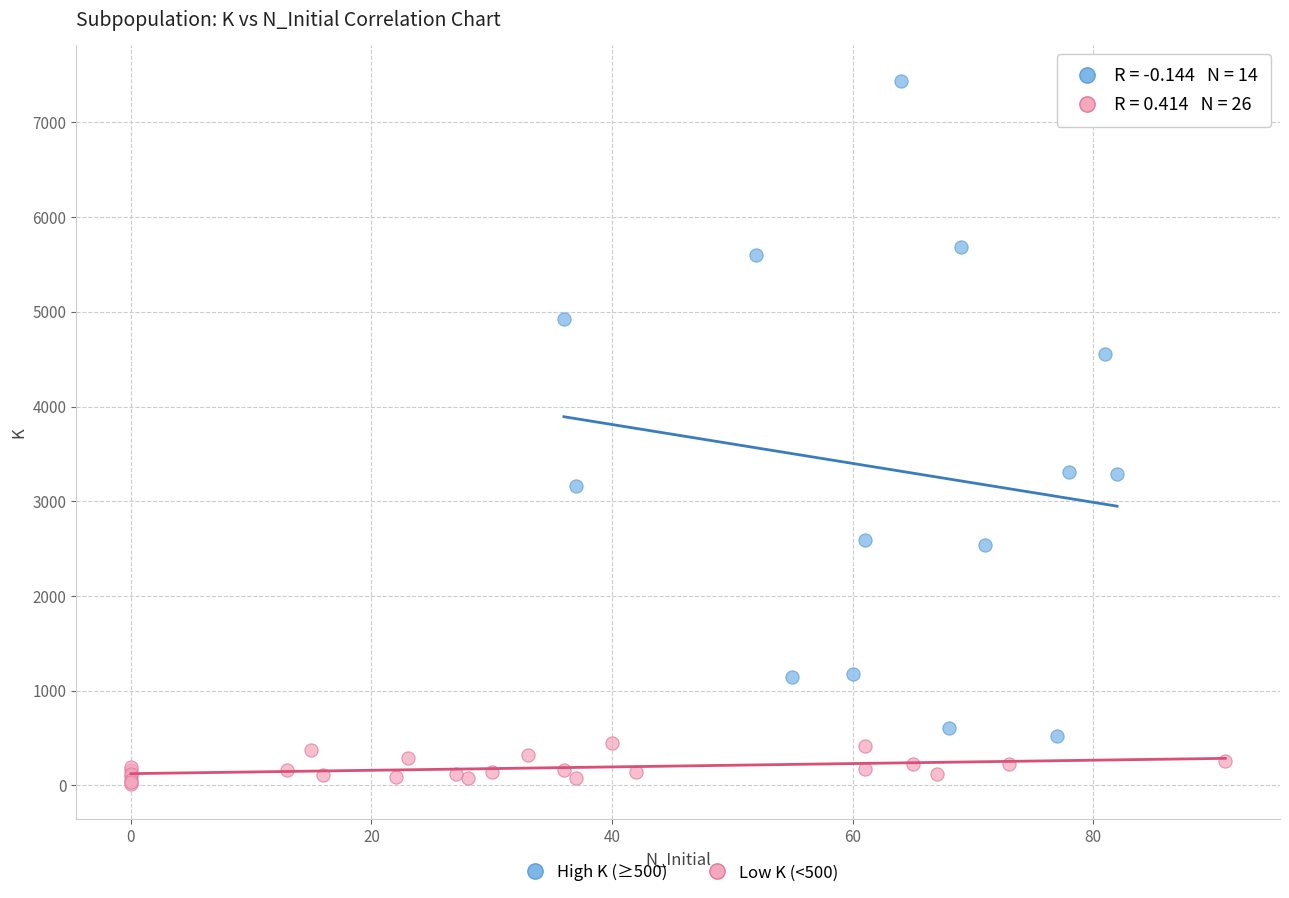

Which series has the widest spread of Y values?

High K (≥500)